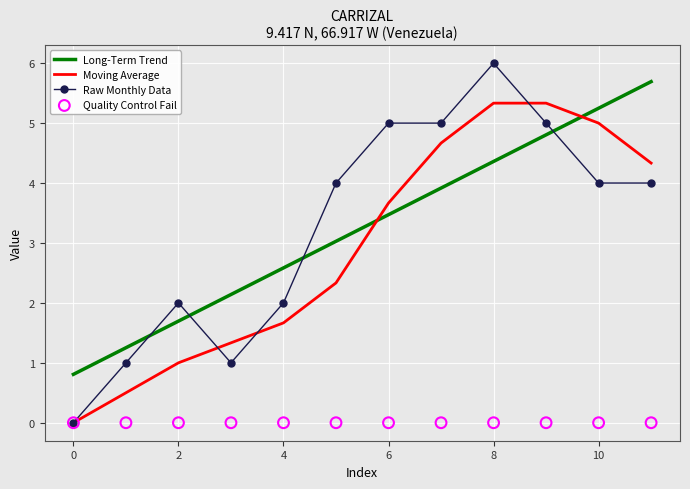

Which series contains the highest Y value?

Raw Monthly Data